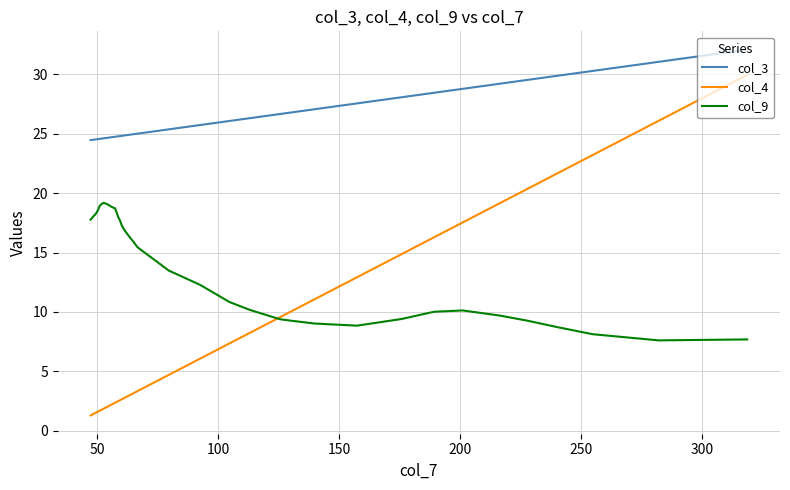

True or false: col_9 and col_3 cross at least once.

False